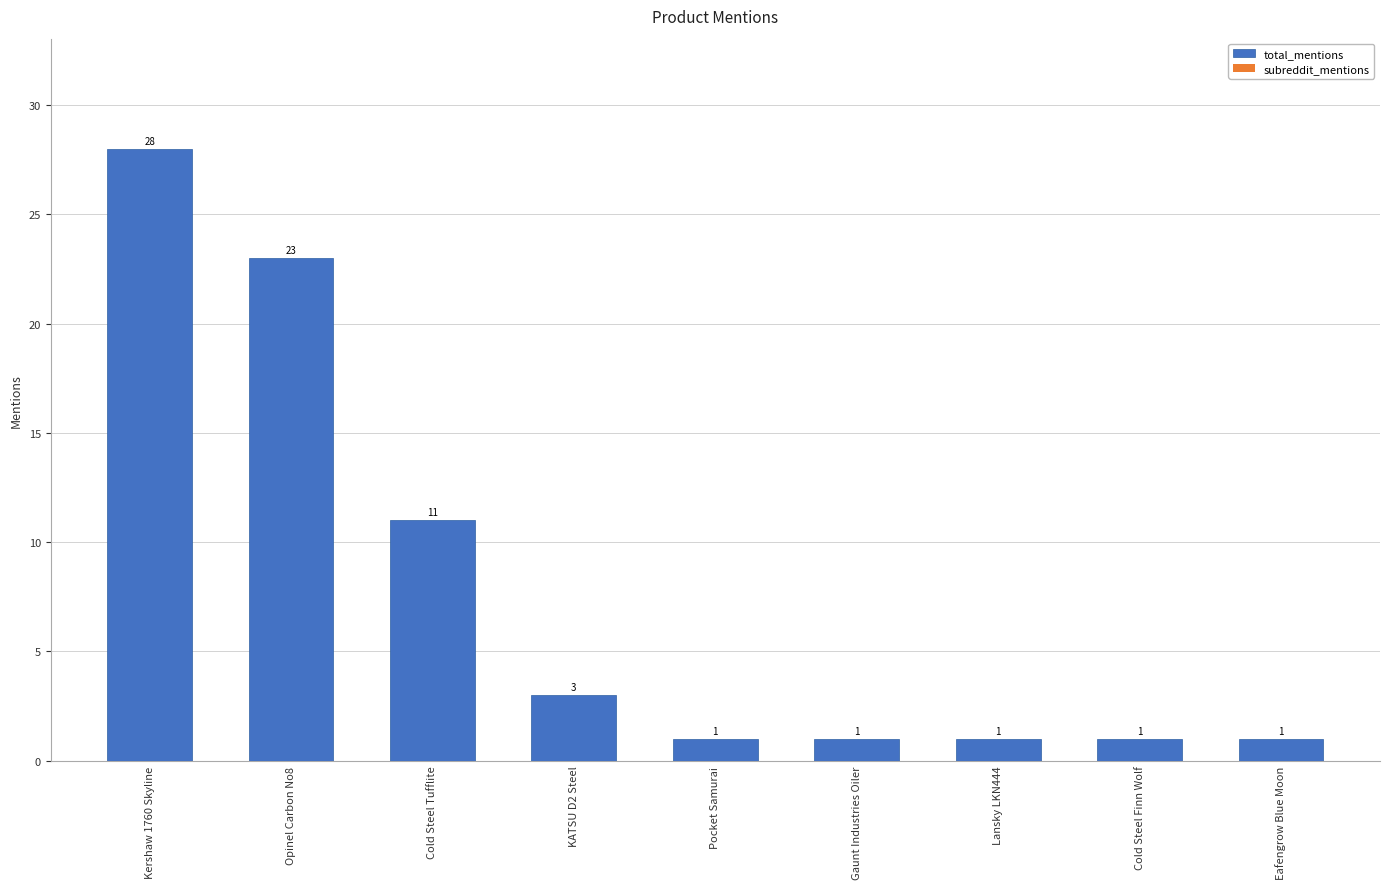

Reading right to left, list all the values displayed in this chart.

1	1	1	1	1	3	11	23	28